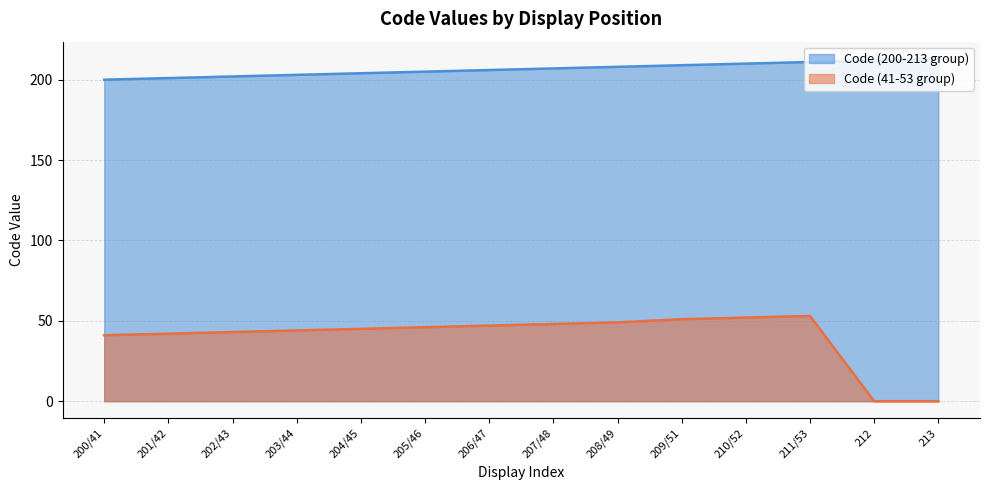

What are all the series names shown in the legend?

Code (200-213 group), Code (41-53 group)